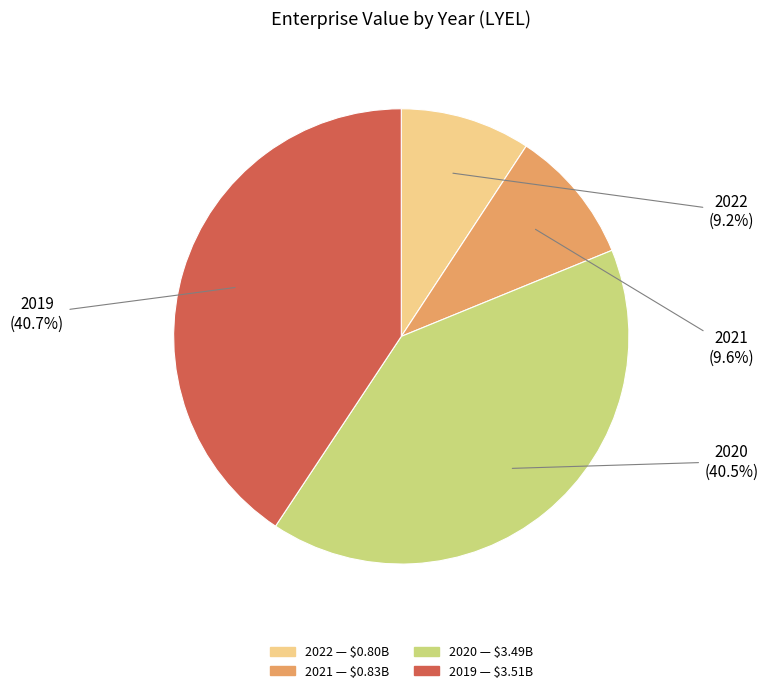

The 2022 slice represents 1% of the pie. True or false?

False